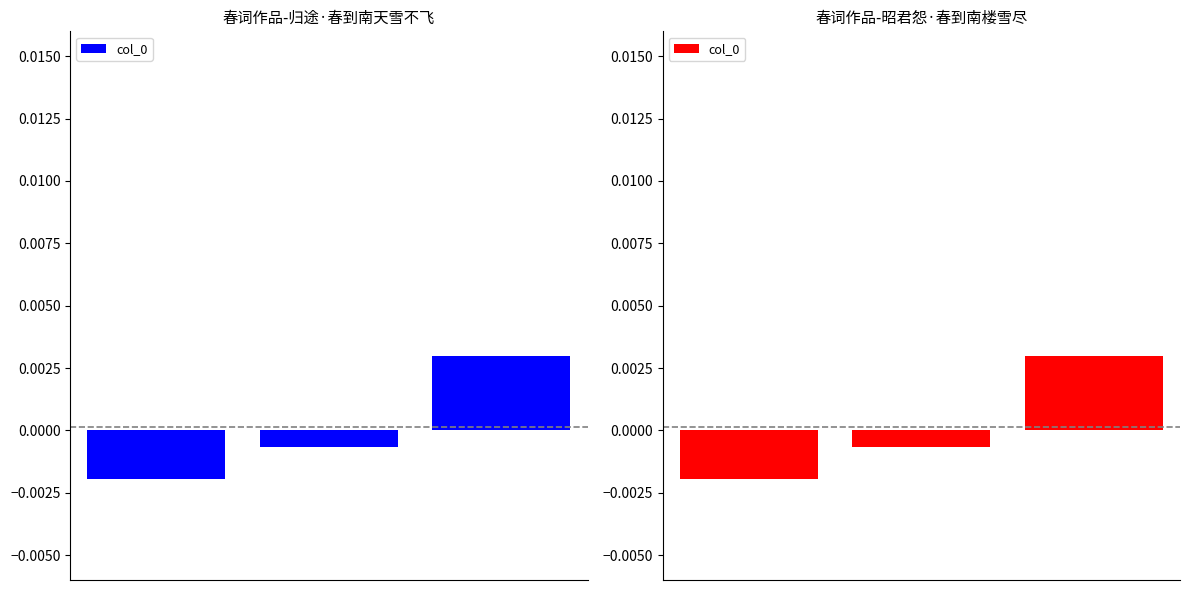

Where does the data first go above 0?

2